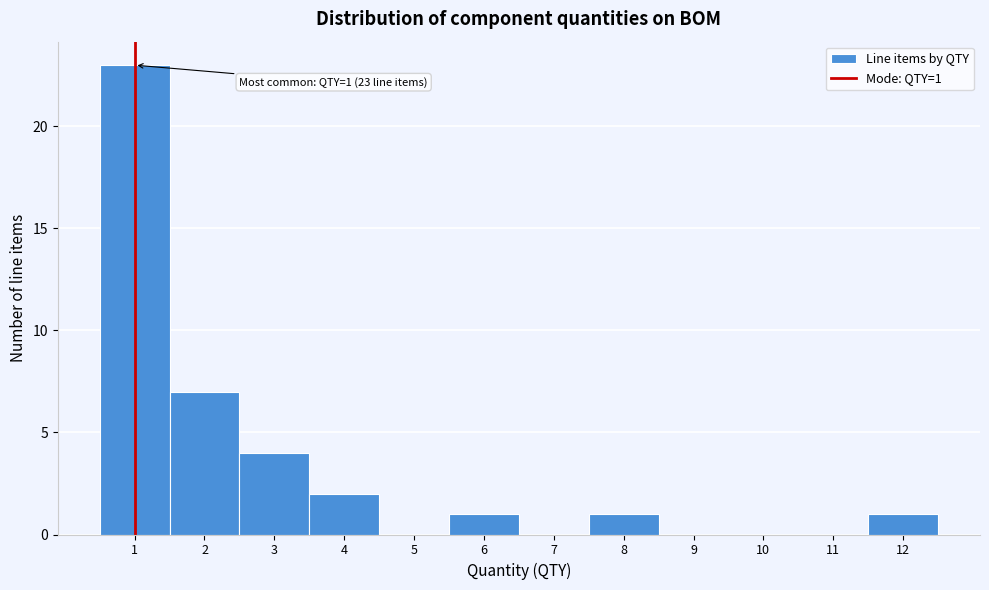

Over which range of the x-axis is the bar tallest?

0.5 to 1.5